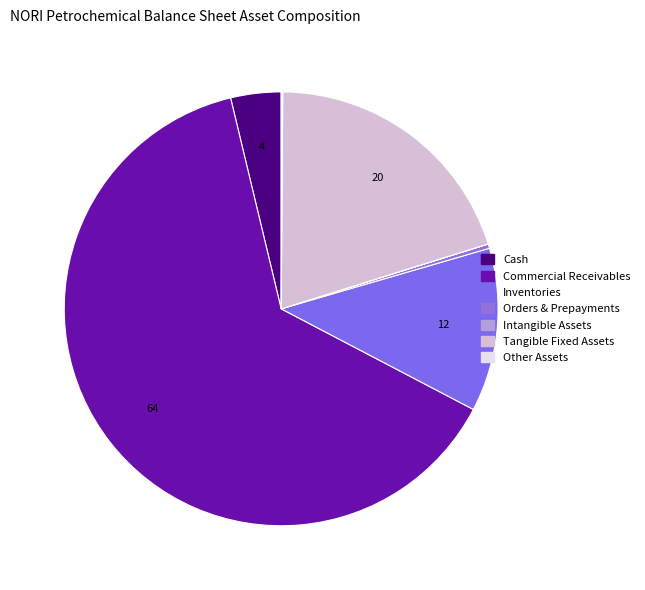

To the nearest percent, what is the difference between the largest and smallest slice percentages?

64%